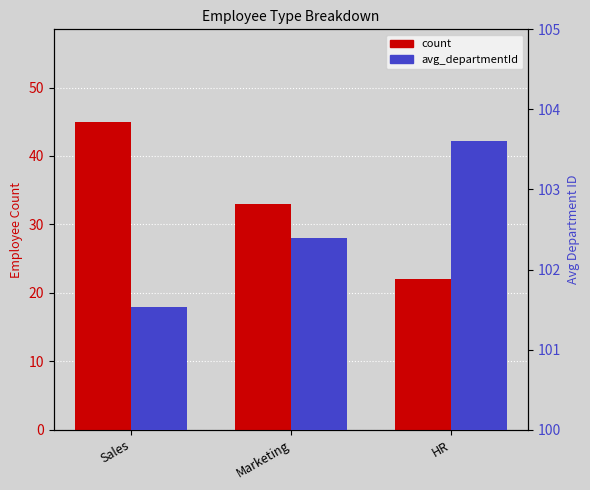

At which label does avg_departmentId reach its minimum?

Sales